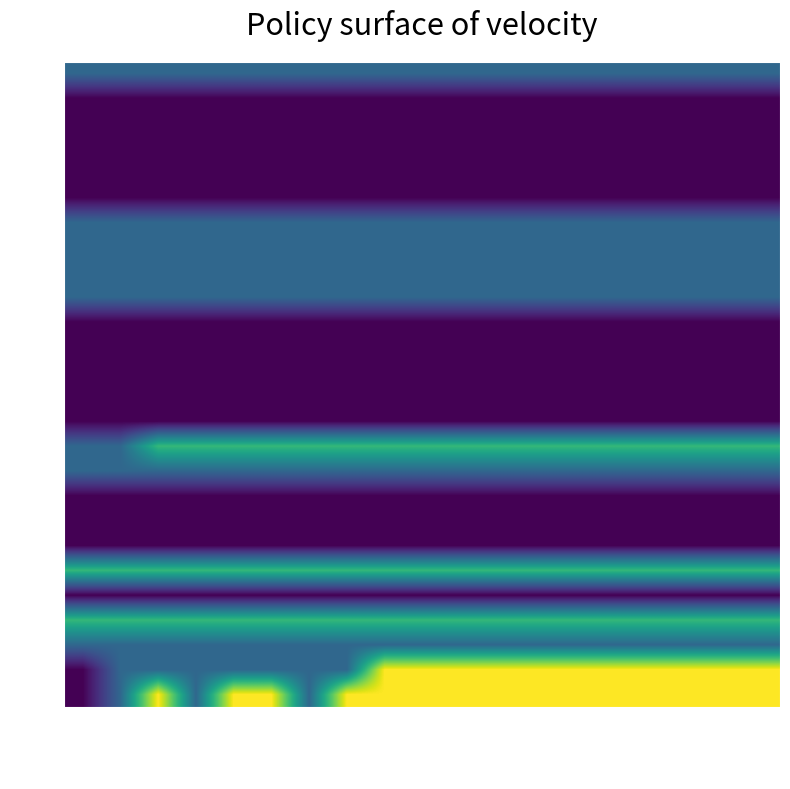

List the series in order of their peak value, lowest first.

AI, AR, BE, BL, BS, JU, LU, NE, NW, OW, SO, SZ, TG, UR, AG, FR, GE, GL, GR, SH, VS, SG, TI, VD, ZG, ZH